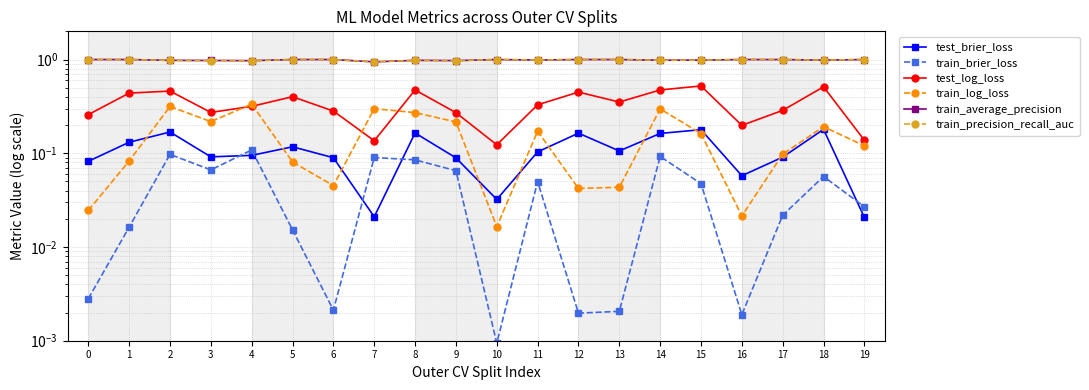

Rank the series at 0 from highest to lowest value.

train_average_precision, train_precision_recall_auc, test_log_loss, test_brier_loss, train_log_loss, train_brier_loss